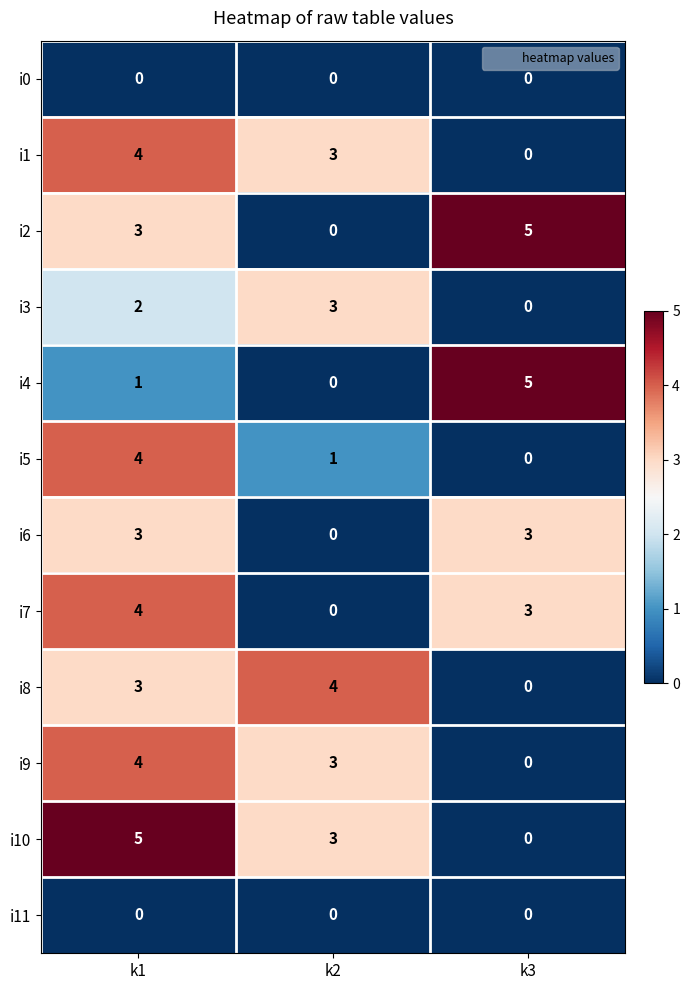

Rank the categories by i4 value from lowest to highest.

k2, k1, k3